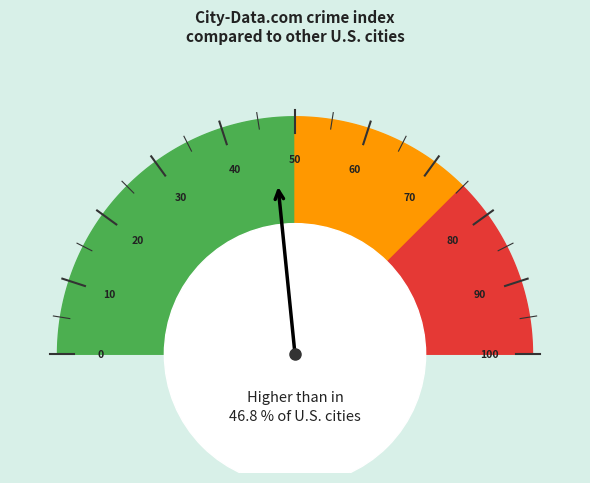

Does 10 represent more than half of the total?

No